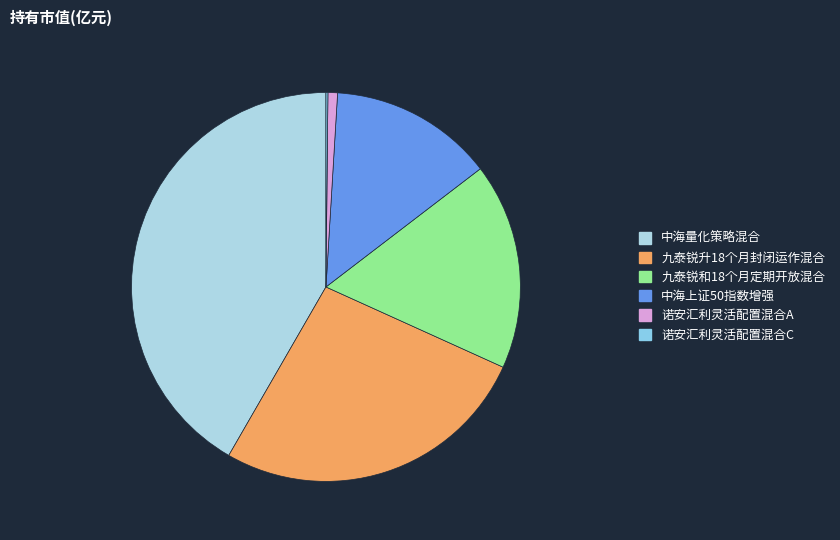

The 诺安汇利灵活配置混合A slice represents 1% of the pie. True or false?

True